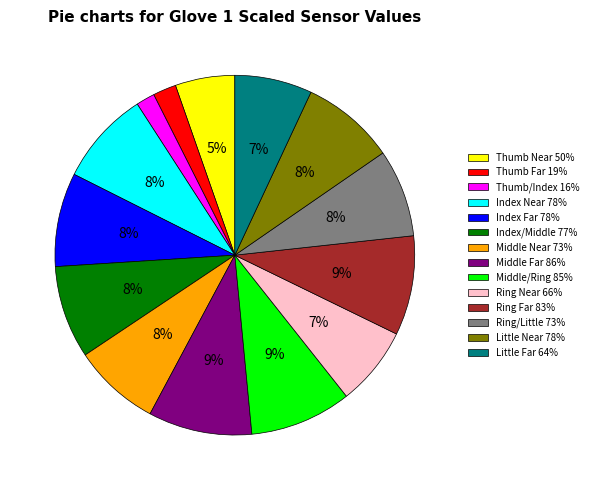

What percentage is the Middle Far slice, to the nearest percent?

9%